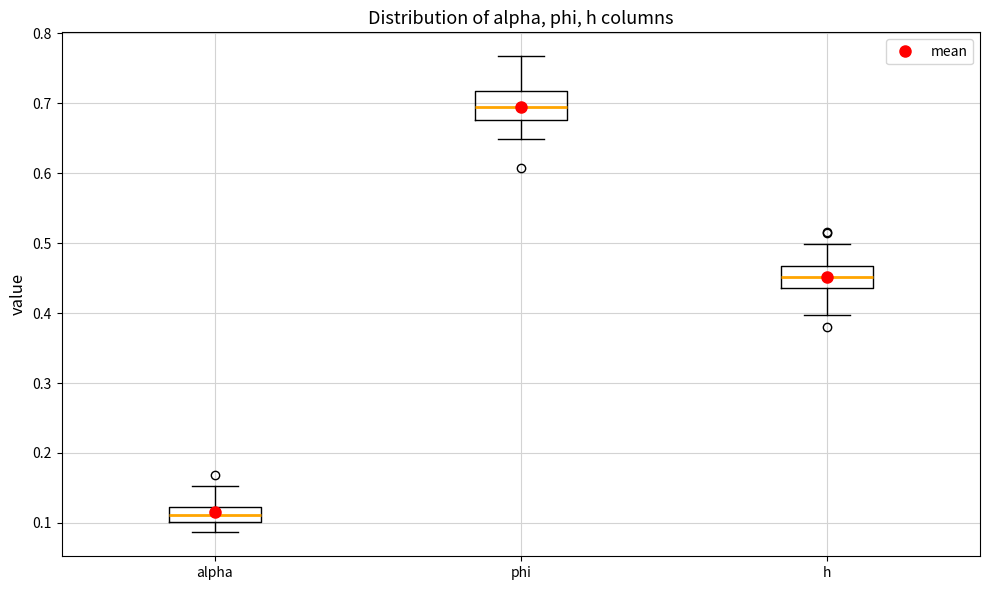

Reading left to right, transcribe this box plot: for each box, give where its median line is, the range the box spans, and where its two whiskers end, as read against the y-axis. The values are not printed on the chart, so give them approximately, as read against the axis.

alpha: median 0.11, box 0.10 to 0.12, whiskers 0.09 to 0.15
phi: median 0.70, box 0.68 to 0.72, whiskers 0.65 to 0.77
h: median 0.45, box 0.44 to 0.47, whiskers 0.40 to 0.50